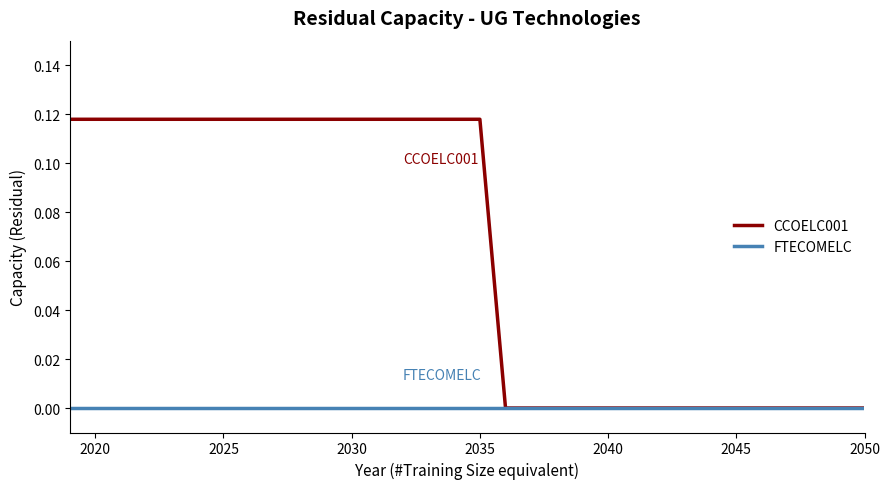

How many CCOELC001 values are between 0 and 1?

32